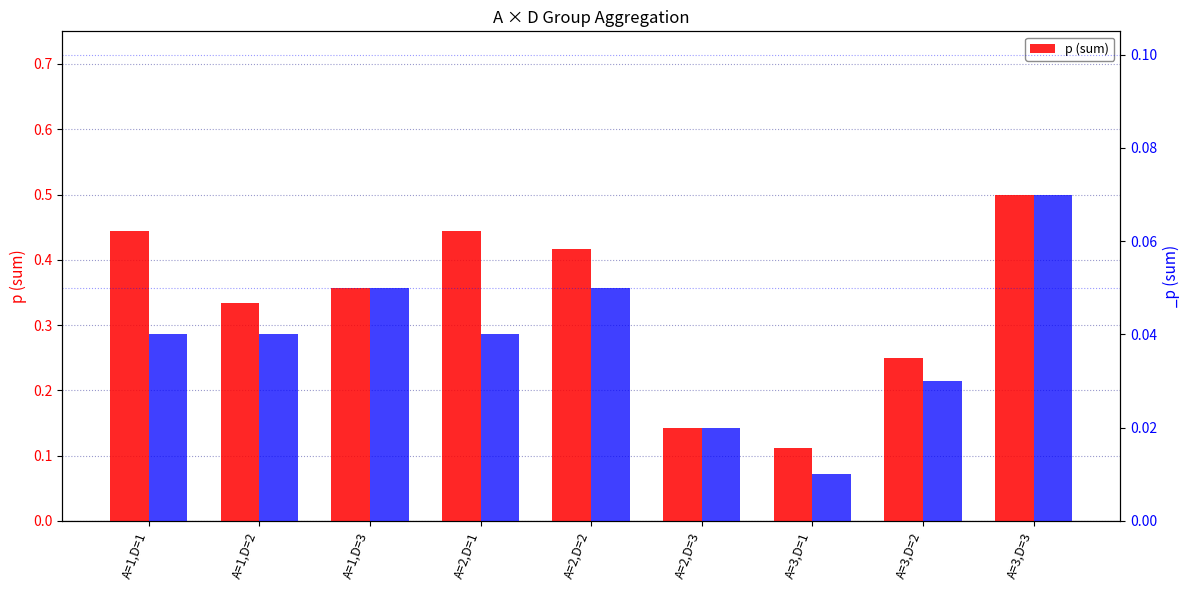

Reading left to right, transcribe all the data shown in this chart.

A=1,D=1=0.4	A=1,D=2=0.3	A=1,D=3=0.4	A=2,D=1=0.4	A=2,D=2=0.4	A=2,D=3=0.1	A=3,D=1=0.1	A=3,D=2=0.2	A=3,D=3=0.5